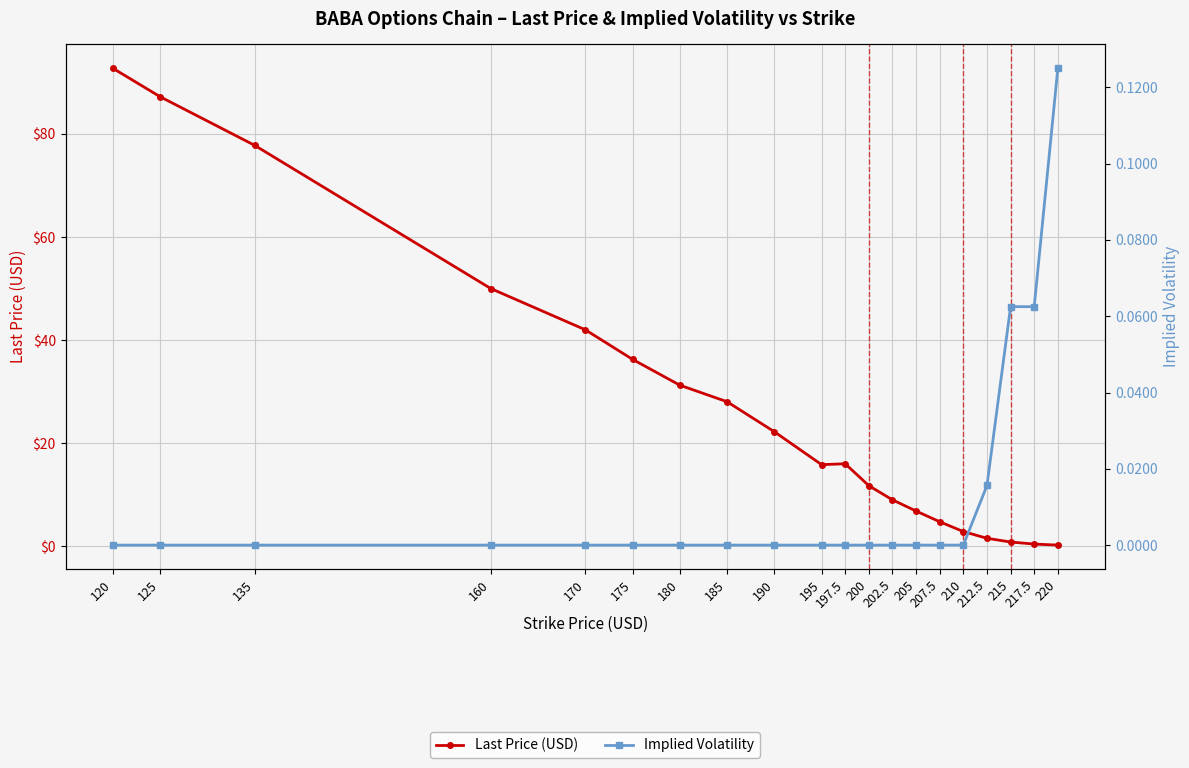

At which category is the sum across all series the highest?

120